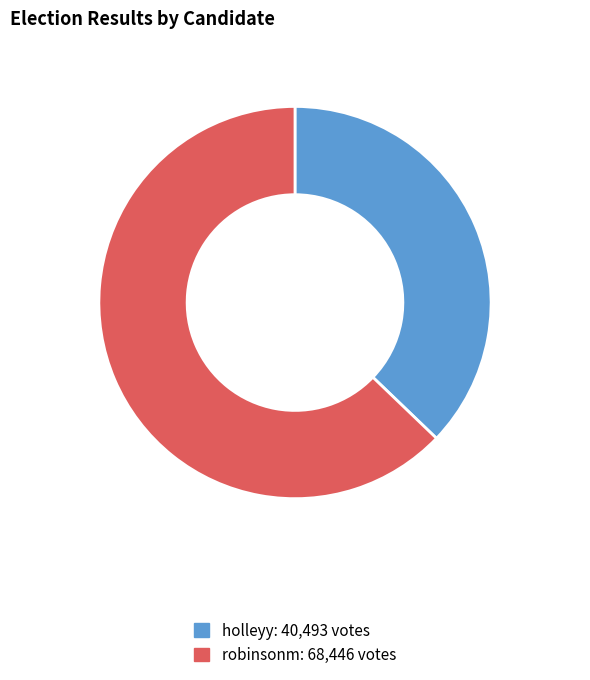

Rank the categories by value from highest to lowest.

robinsonm, holleyy